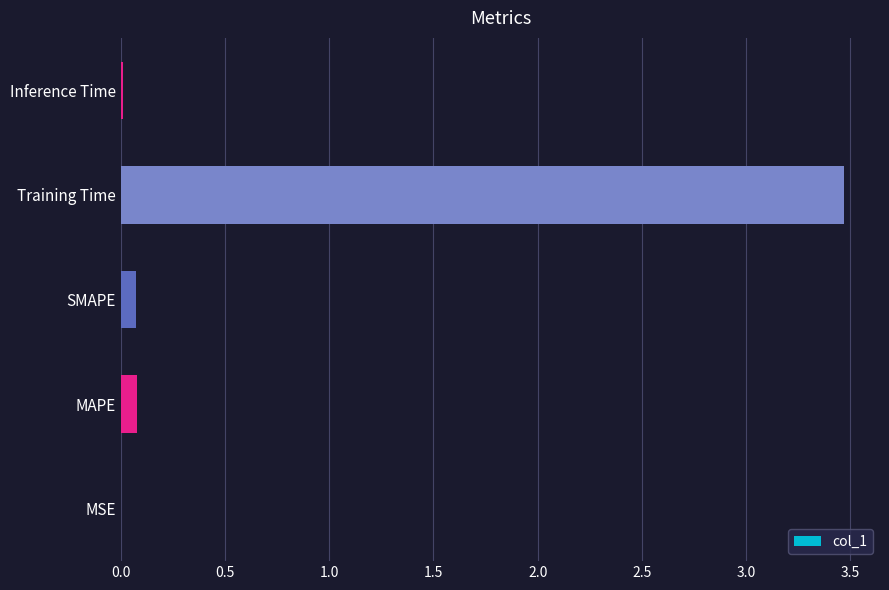

What is the sum of all values?

3.6